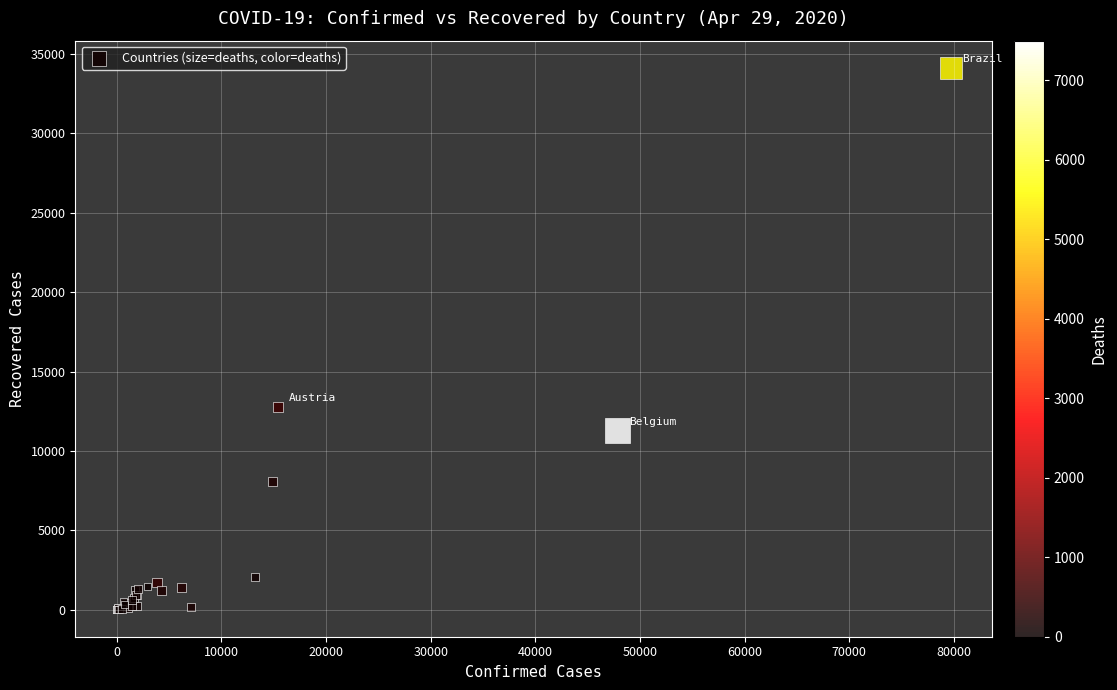

What Y value in the scatter plot is closest to 17067?

12779